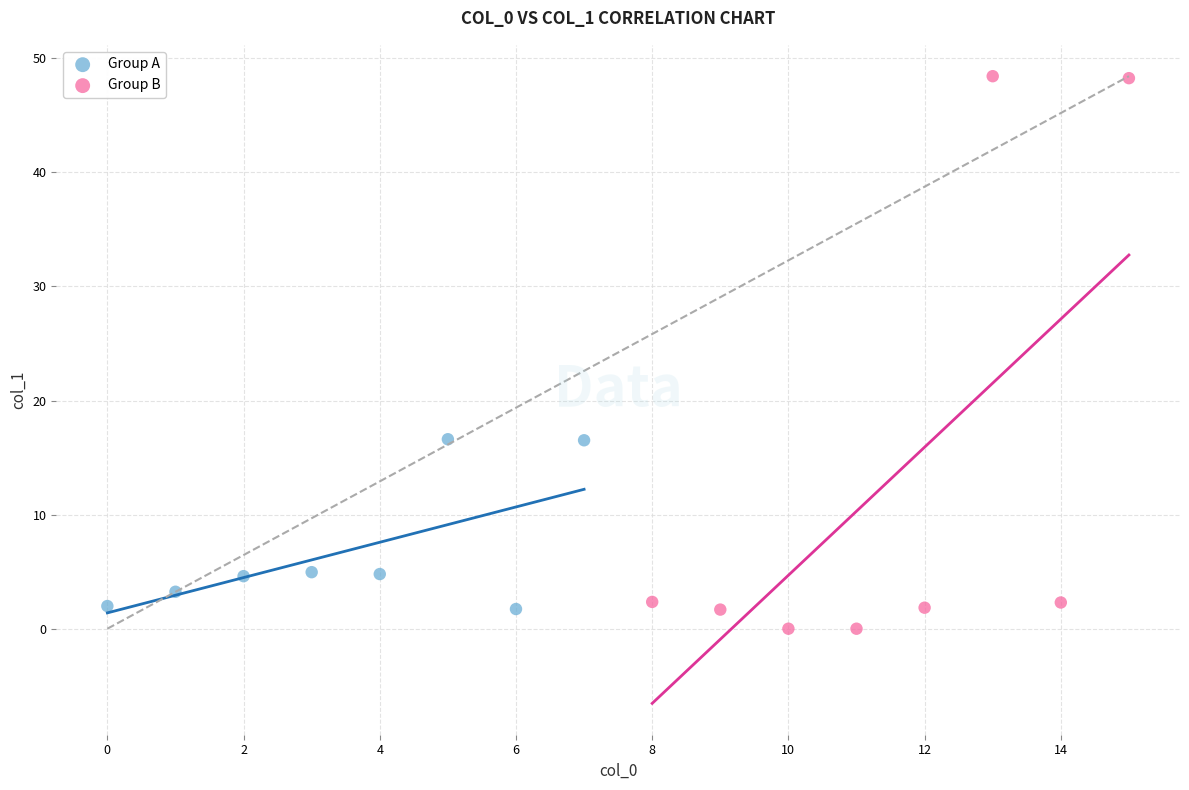

Which series reaches the maximum Y coordinate?

Group B